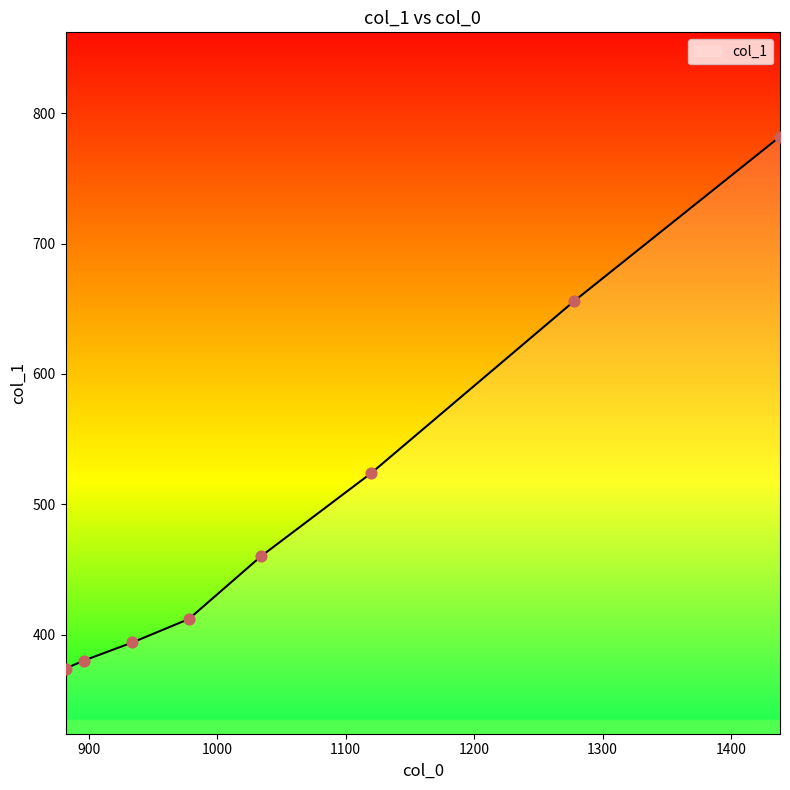

Which has a higher value, 1034 or 882?

1034